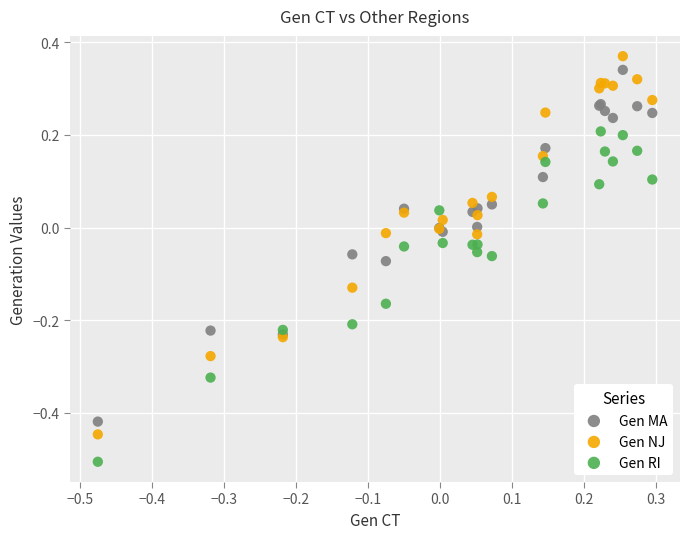

Which series reaches the minimum Y coordinate?

Gen RI